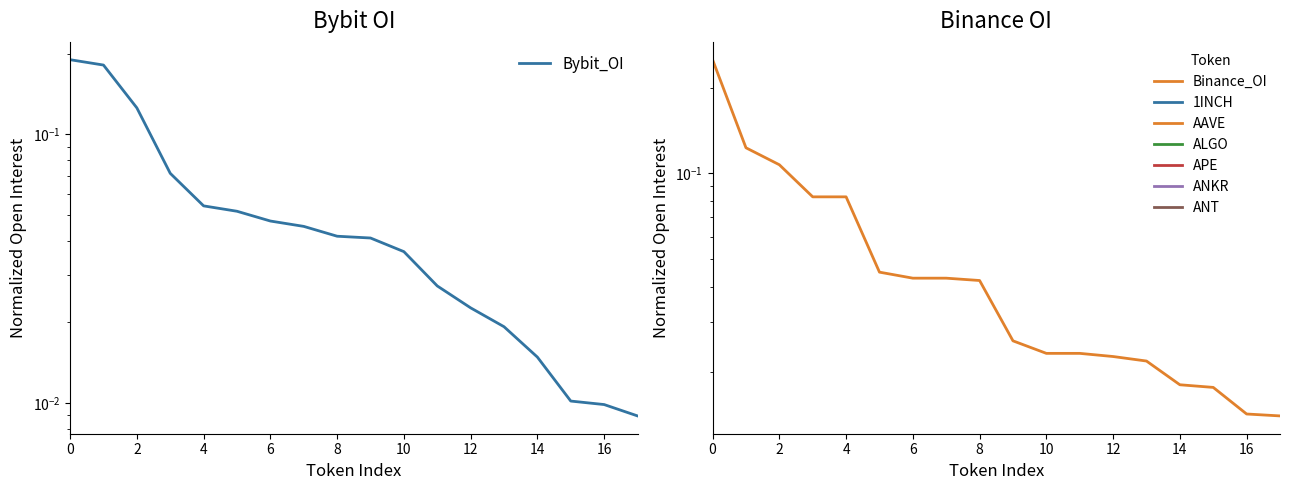

Is this an area chart (filled region under the line)?

No